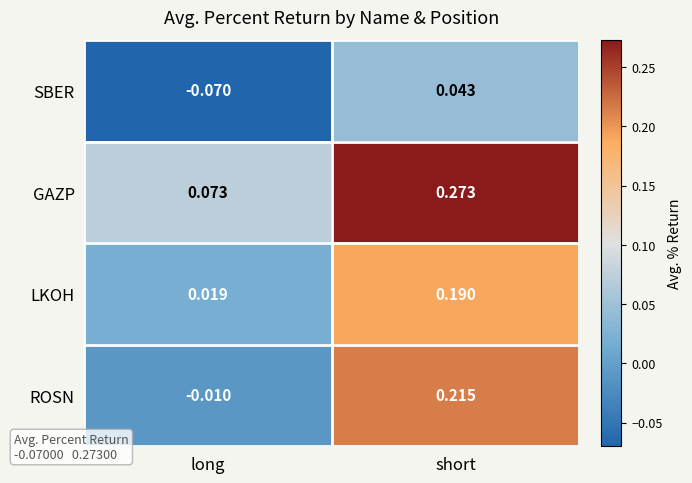

Which series changed the most between long and short?

ROSN